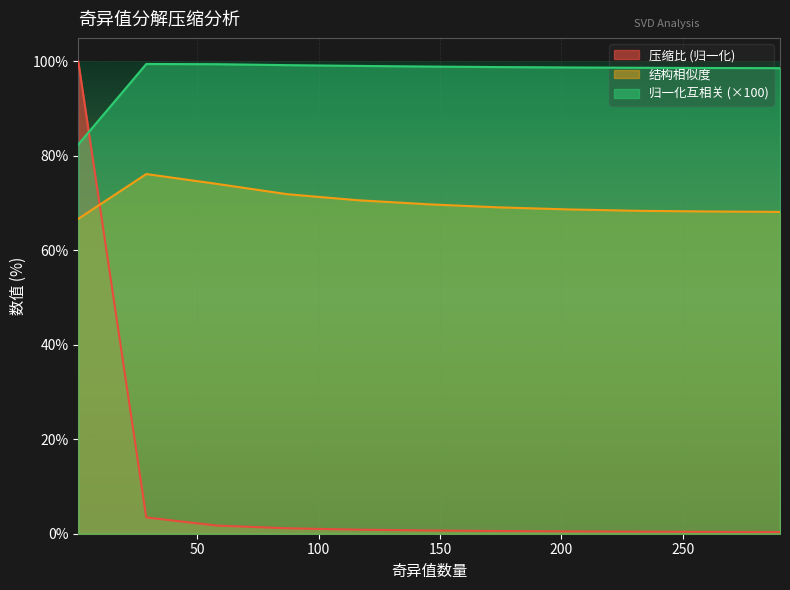

Rank the series by their average value, from lowest to highest.

压缩比 (归一化), 结构相似度, 归一化互相关 (×100)